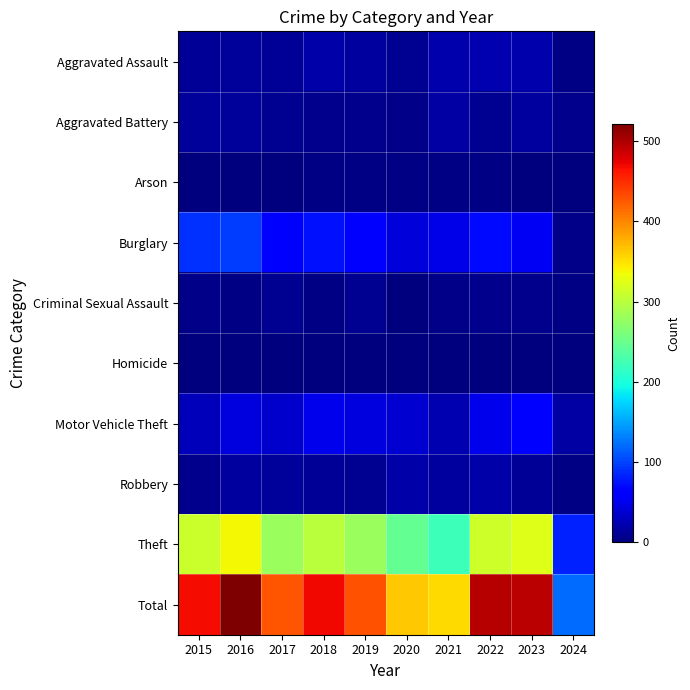

Which series has the largest total across all categories?

Total